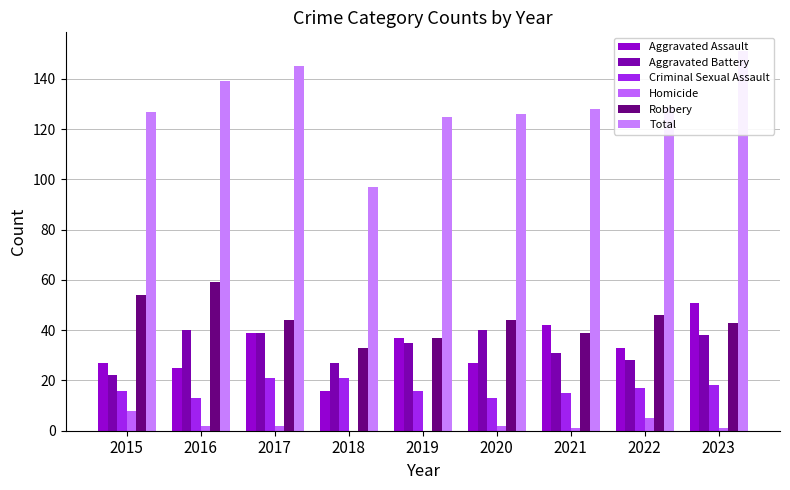

List the series in order of their peak value, highest first.

Total, Robbery, Aggravated Assault, Aggravated Battery, Criminal Sexual Assault, Homicide